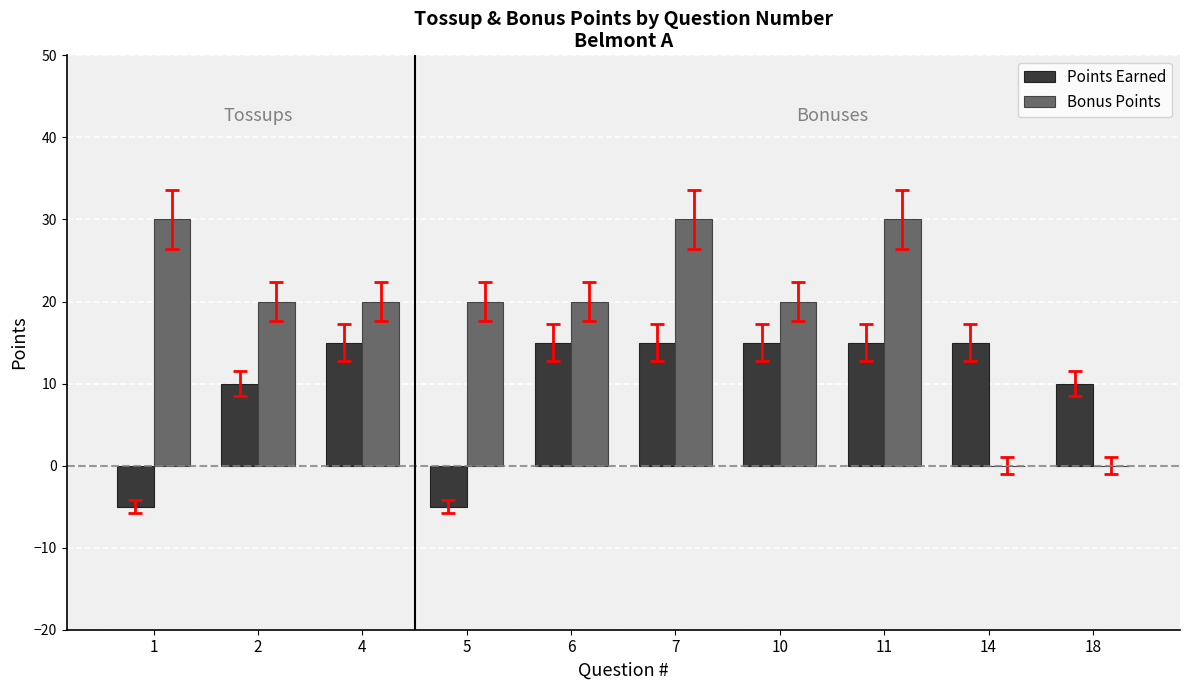

What is the total value across all series at 1?

25